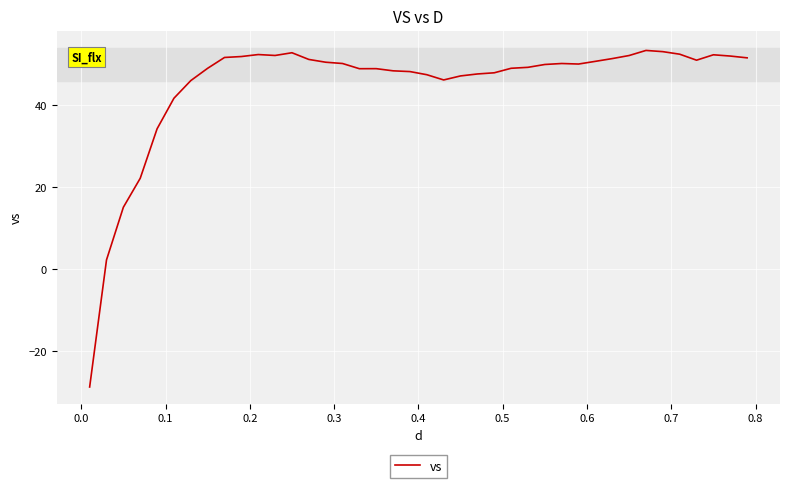

What is the smallest value displayed?

-28.7